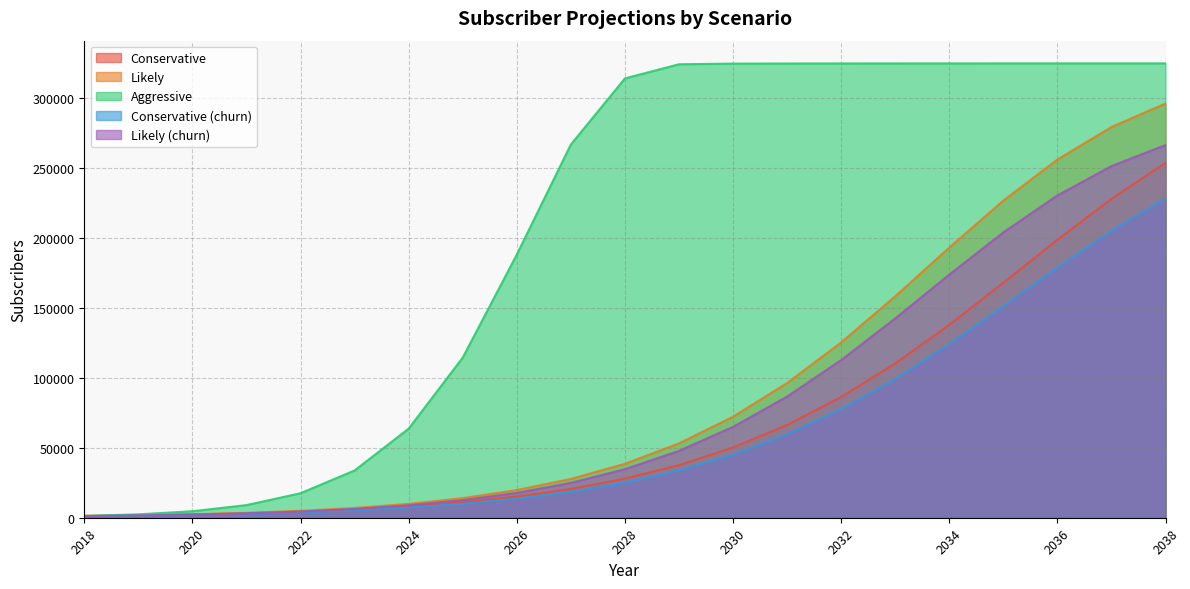

Which category has the highest value across all series?

2035